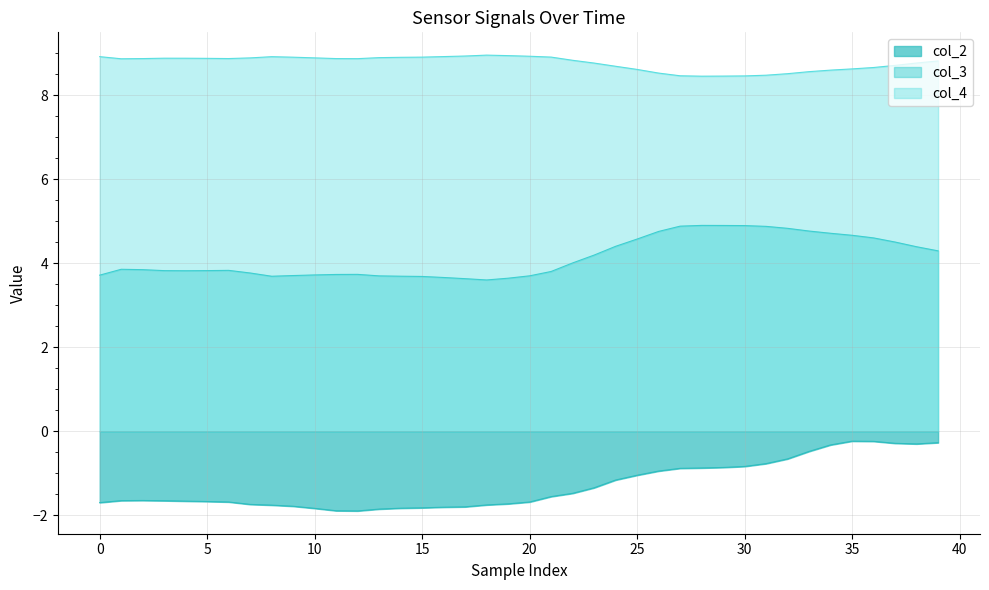

The value of col_2 at 13 is -2.7. True or false?

False